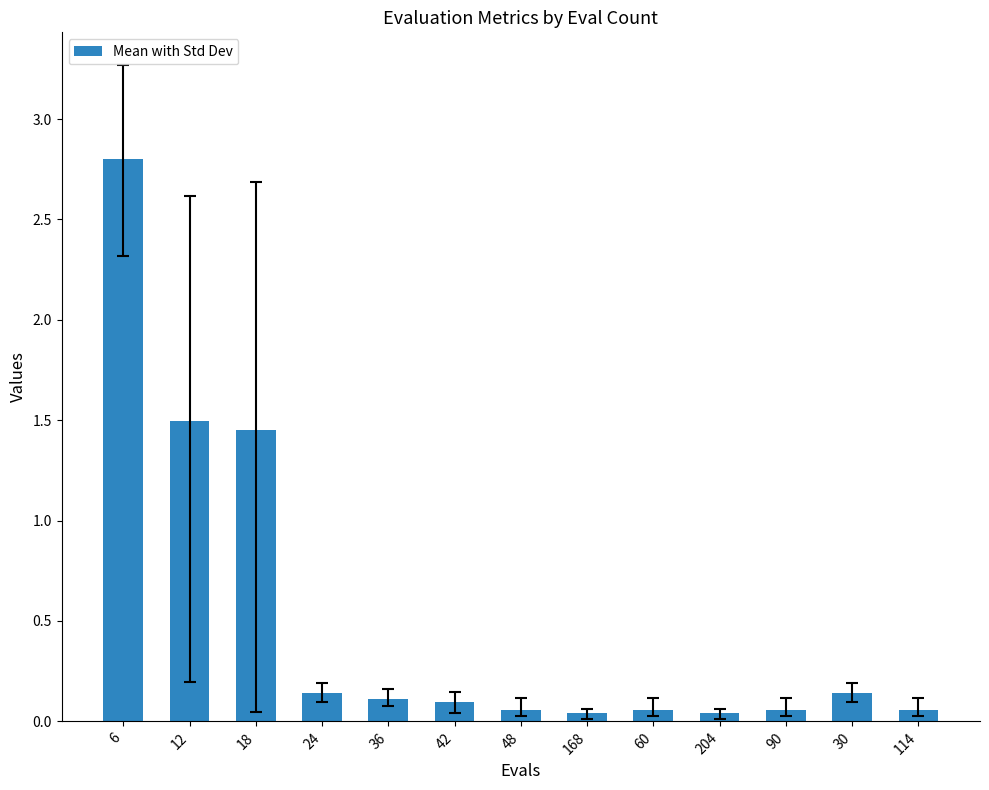

What is the label of the 2nd bar from the left?

12